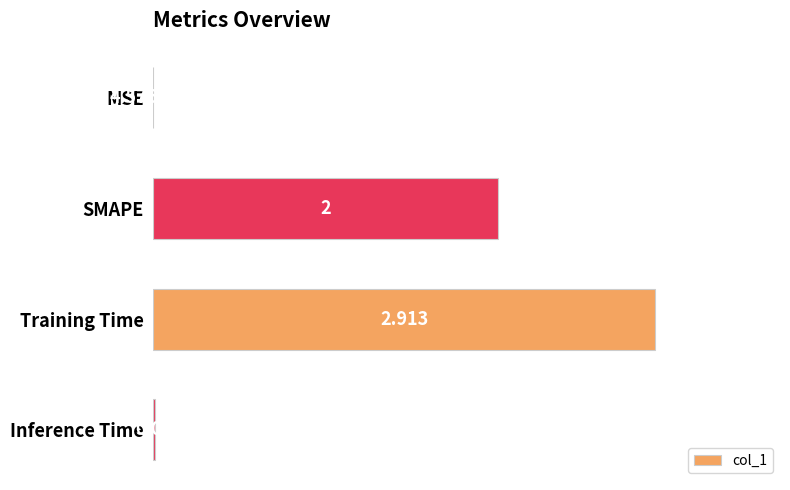

Which category has the highest value across all series?

Training Time